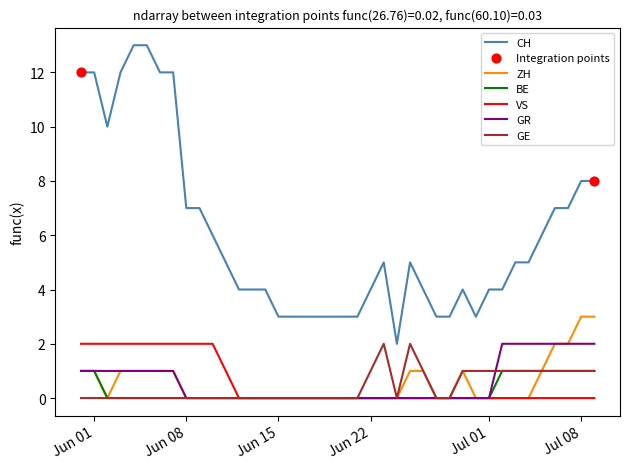

Which series has the largest total across all categories?

CH